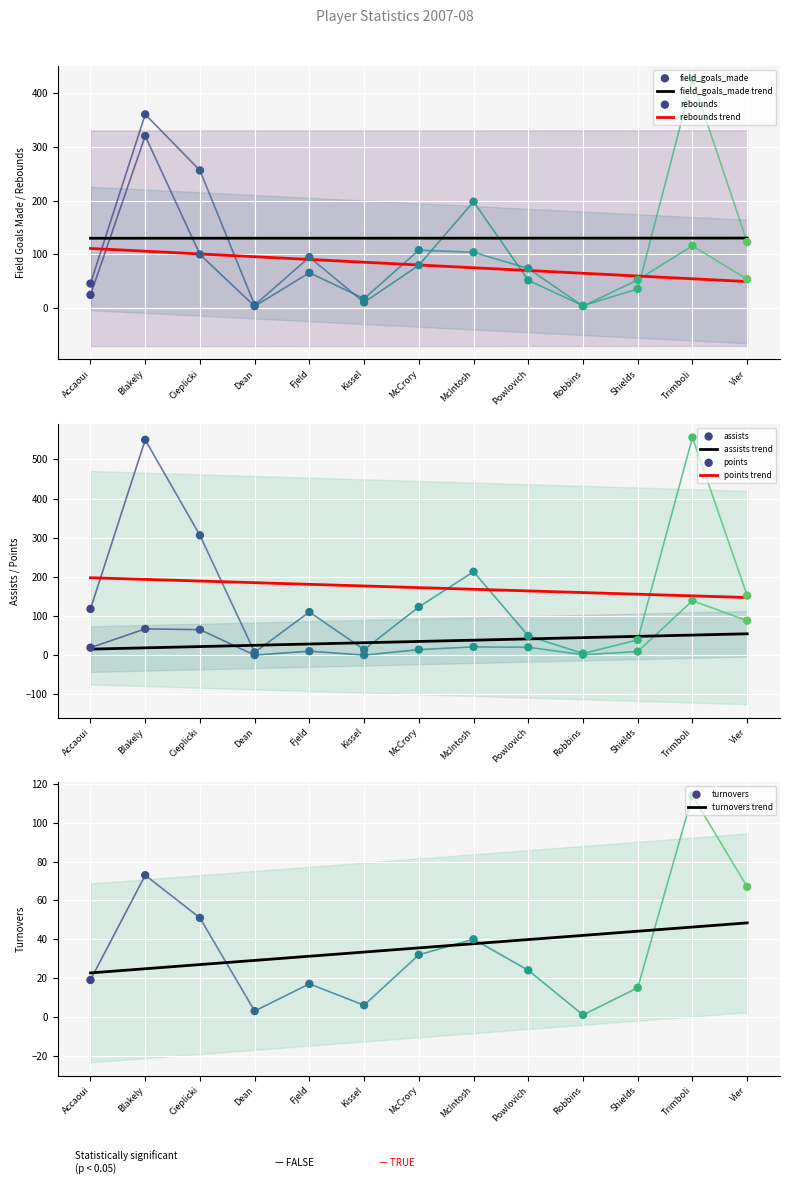

Which series has the largest total across all categories?

points